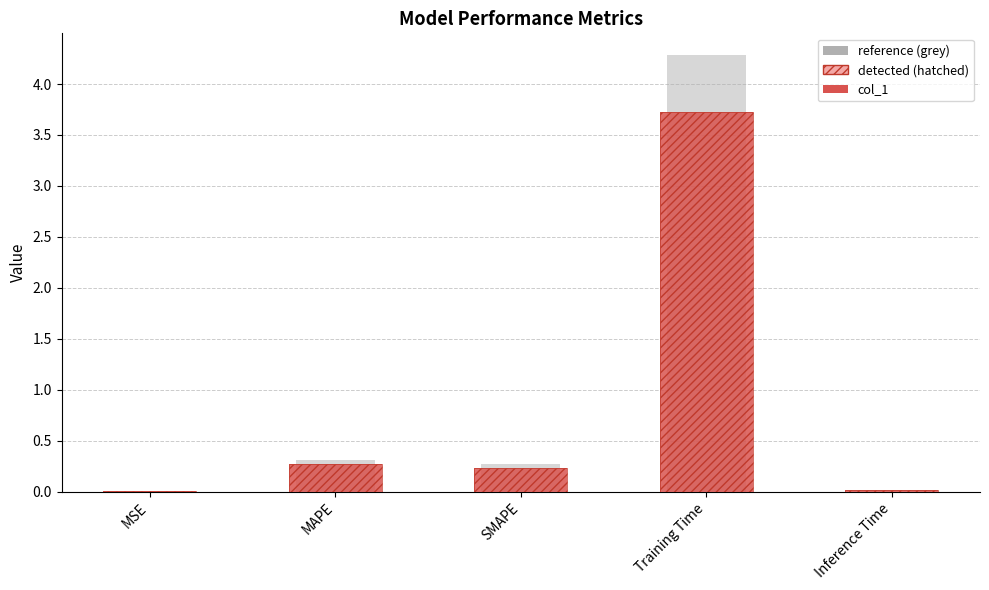

At how many categories does at least one series exceed 1?

1